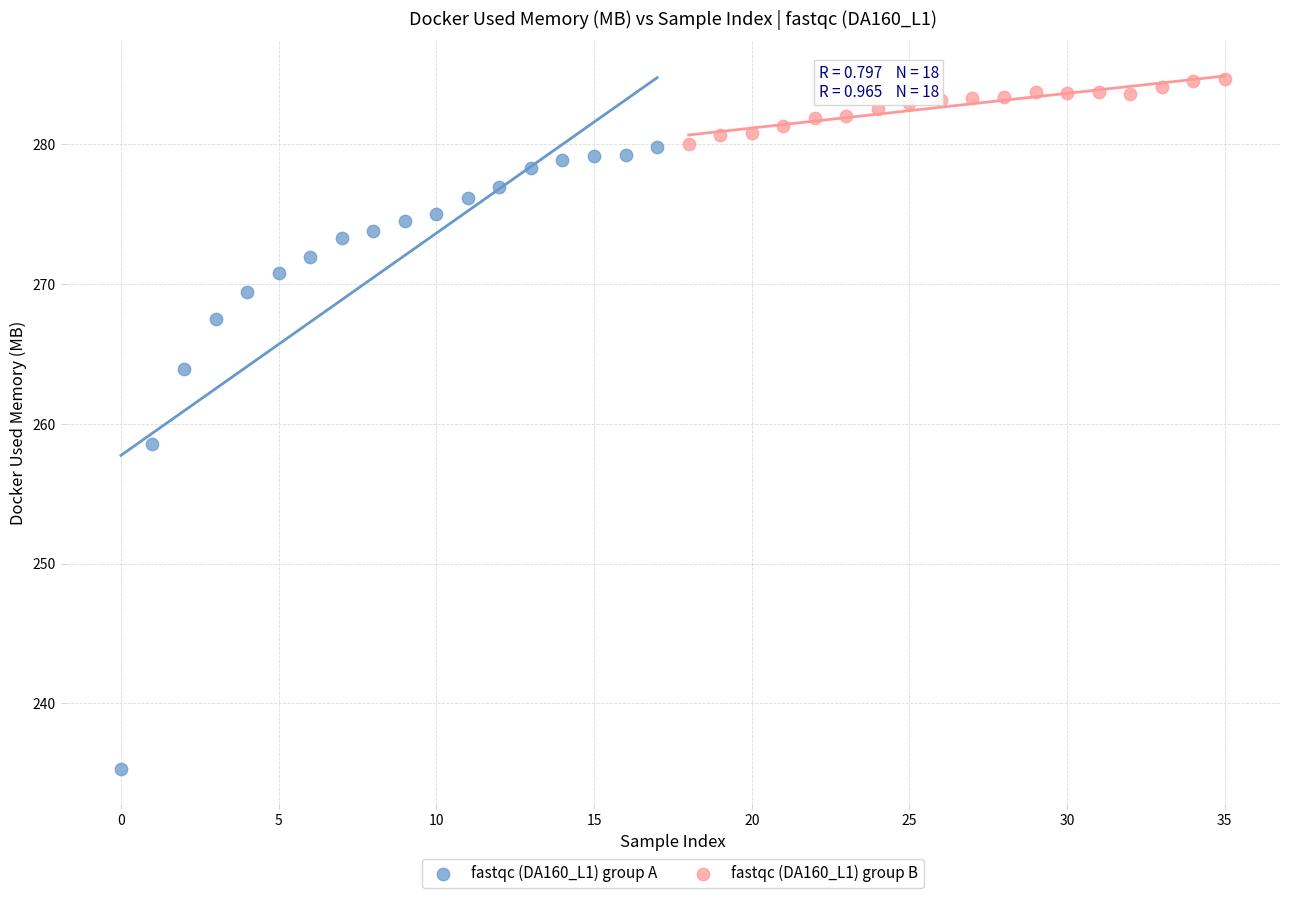

Which series reaches the minimum Y coordinate?

fastqc (DA160_L1) group A